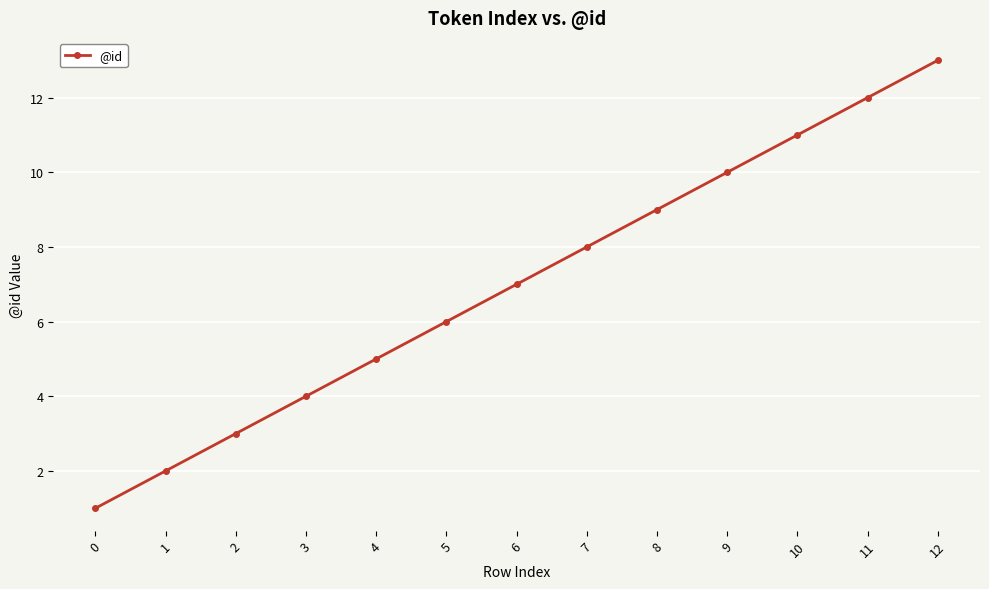

What is the value of the 2nd point from the left?

2